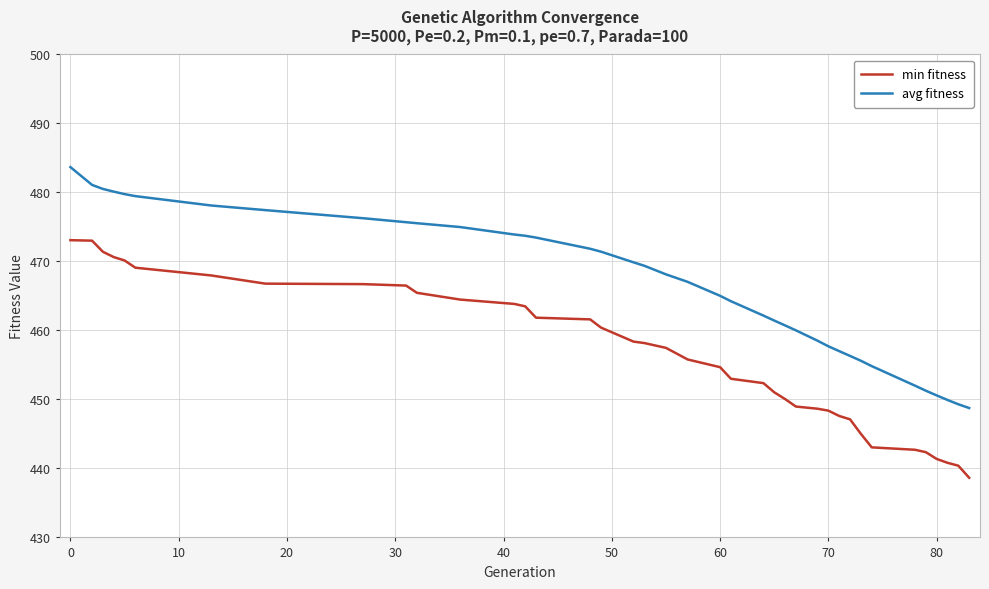

Which series has the largest total across all categories?

avg fitness